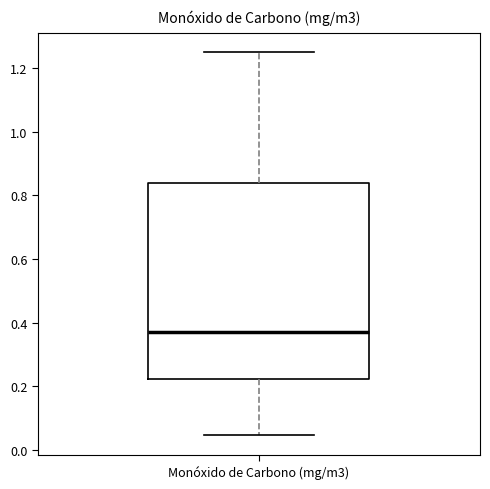

Transcribe this box plot: give where the median line is, the range the box spans, and where the two whiskers end, as read against the y-axis. The values are not printed on the chart, so give them approximately, as read against the axis.

median 0.38, box 0.22 to 0.84, whiskers 0.04 to 1.26